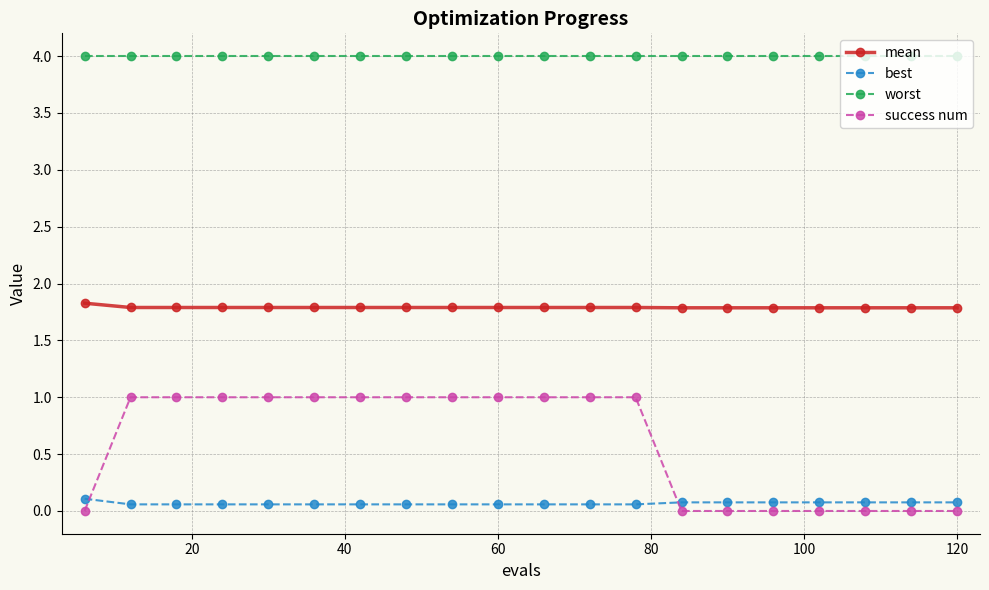

What is the value of the best point at the 10th from the left?

0.1